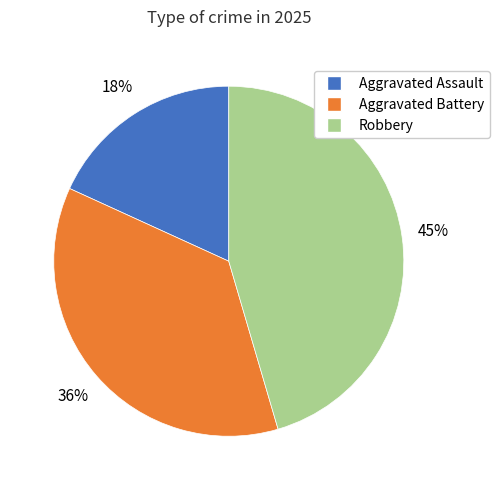

Which category has the smallest portion of the pie?

Aggravated Assault